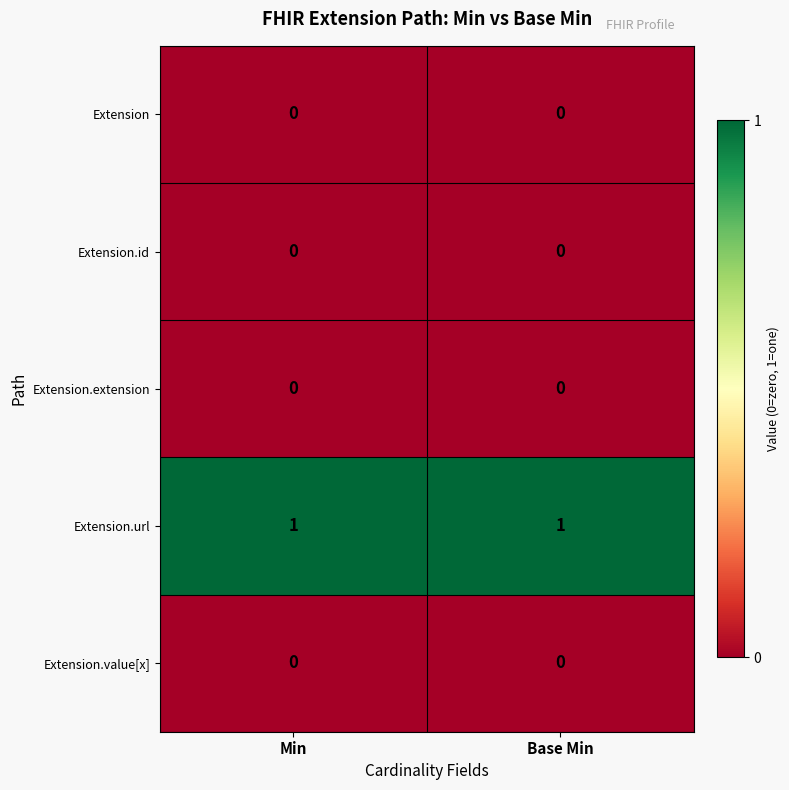

True or false: Extension.url has a value of 1 at Min.

True